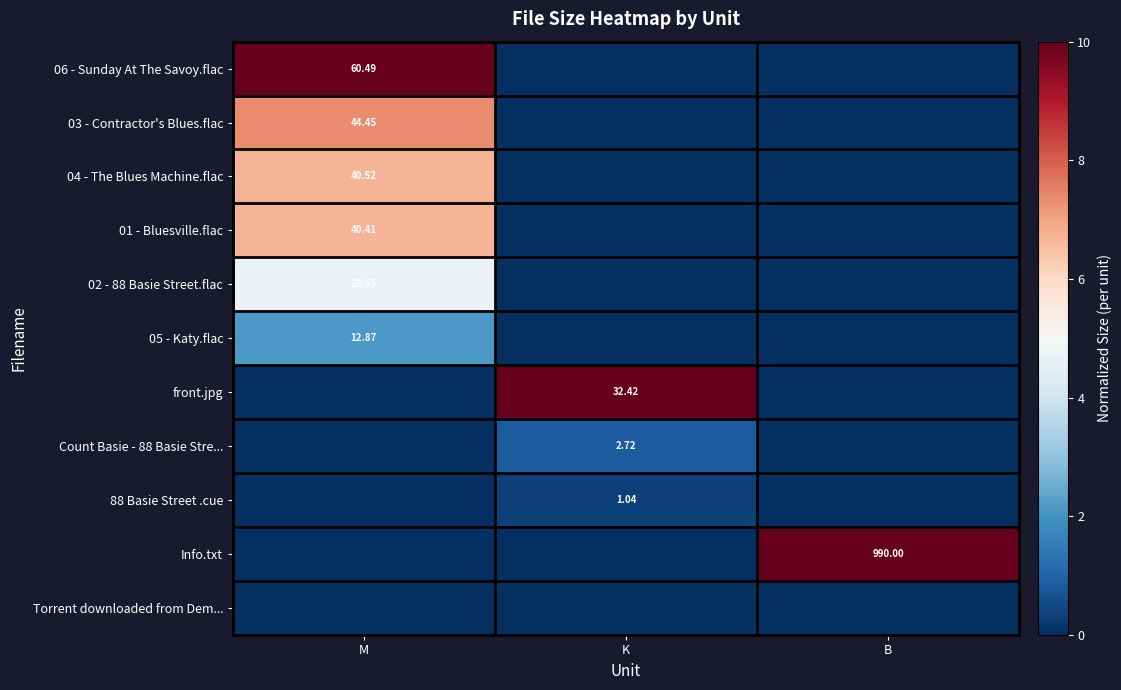

The value of 88 Basie Street .cue at K is 0.4. True or false?

False